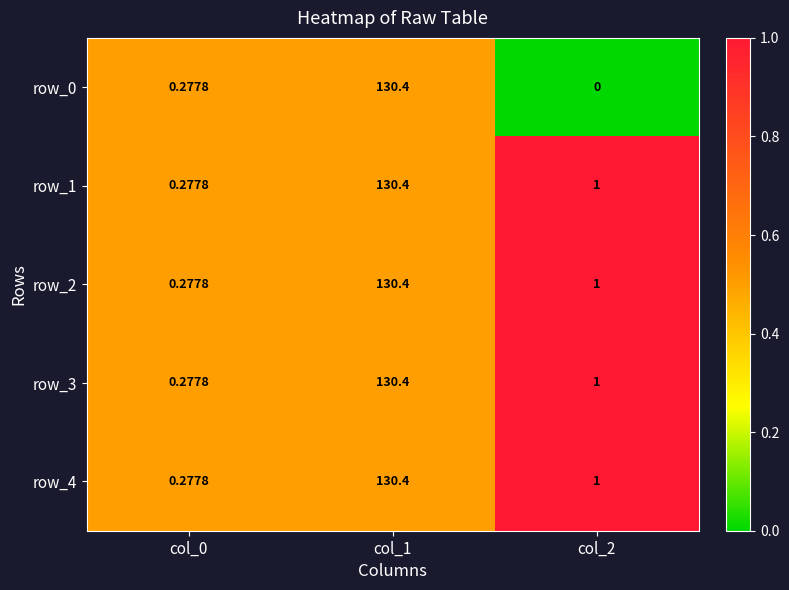

Is the value of row_3 at col_2 greater than the value of row_2 at col_1?

No